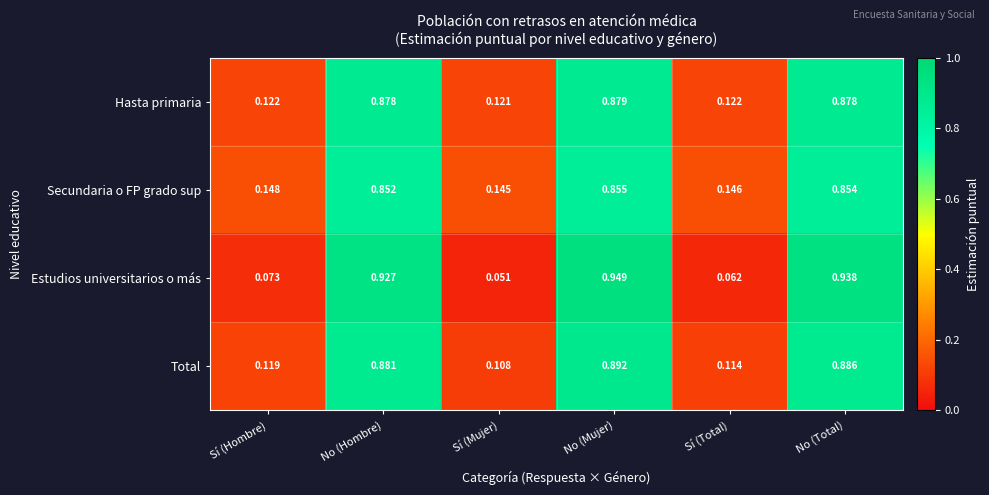

At which category is the sum across all series the highest?

No (Mujer)